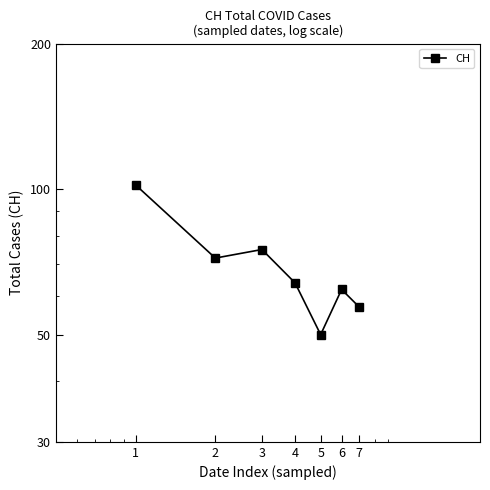

How many interior local peaks (higher than both neighbors) does the data have?

2